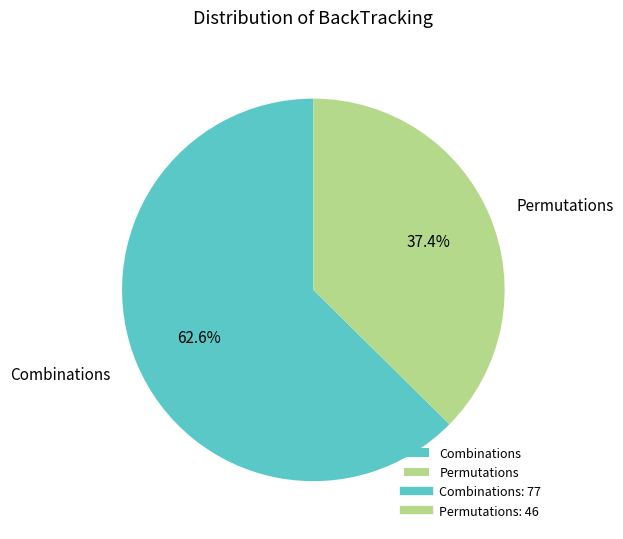

Is there a majority slice in this chart?

Yes